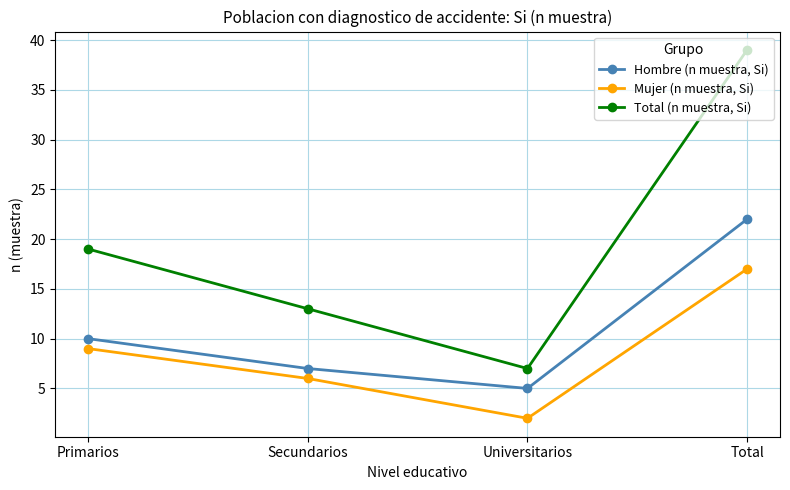

True or false: Hombre (n muestra, Si) has a value of 13 at Total.

False